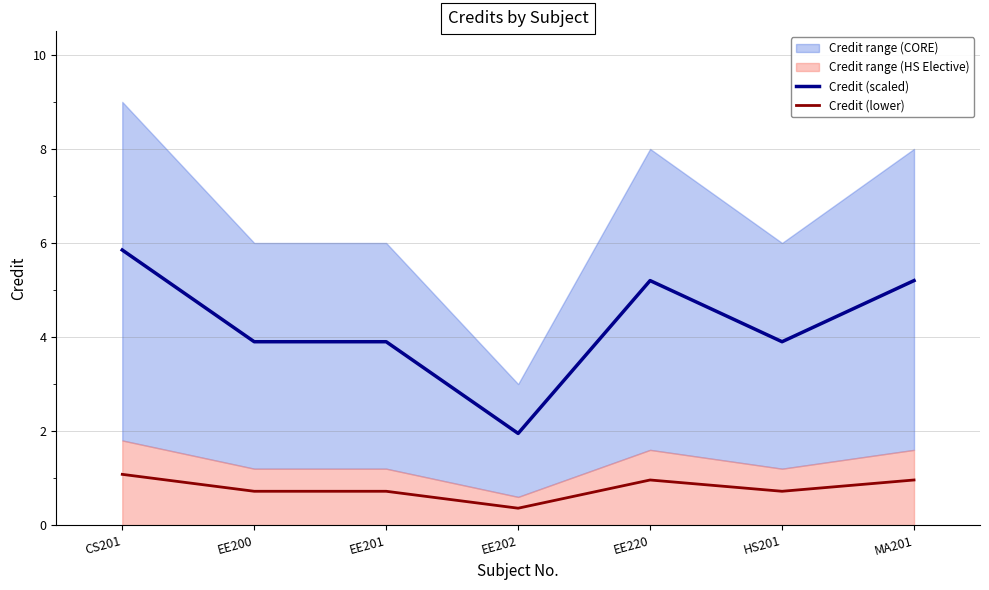

True or false: Credit (lower) and Credit (scaled) cross at least once.

False